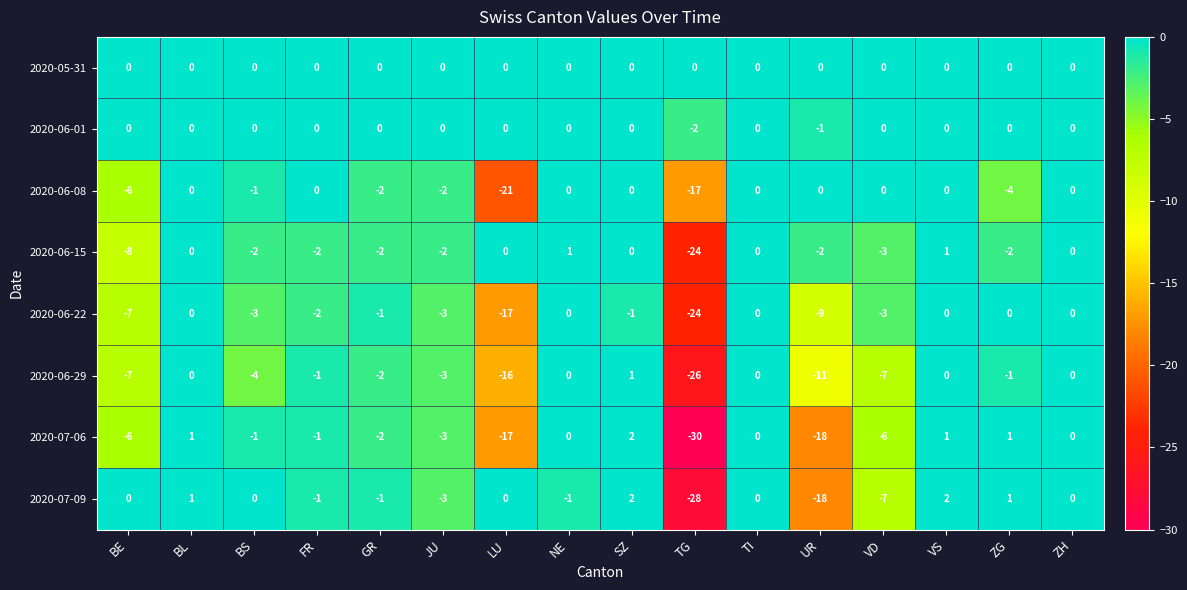

What is the sum of all 2020-07-09 values?

-53